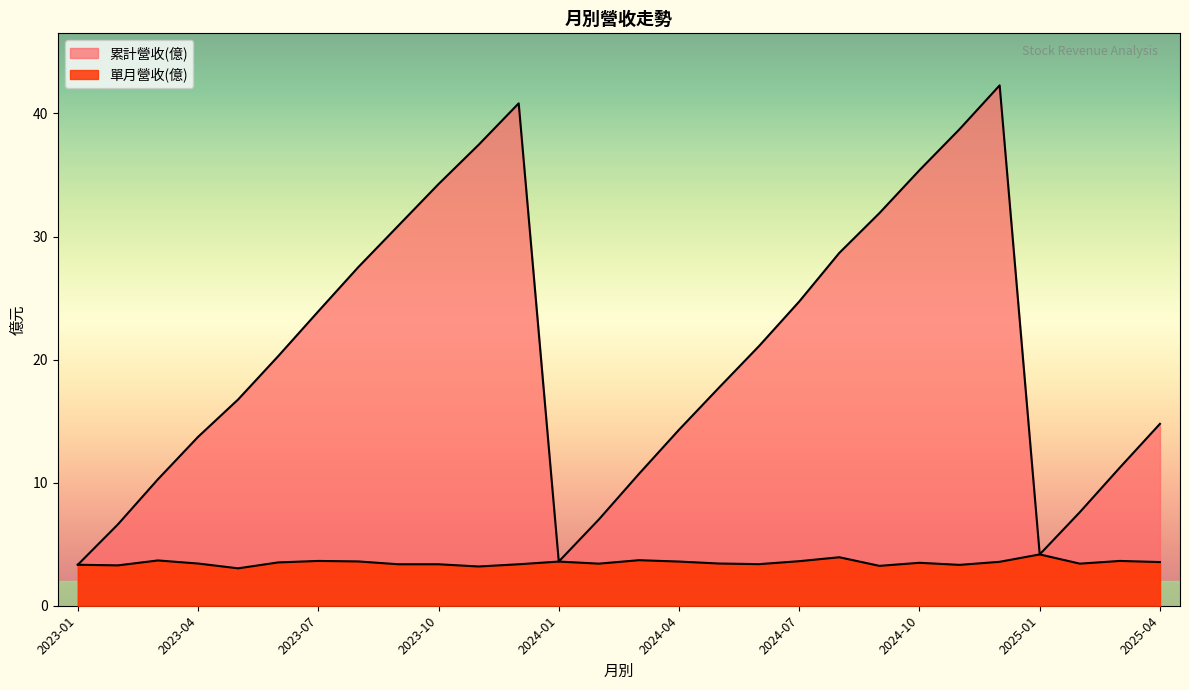

Which series has the largest total across all categories?

累計營收(億)